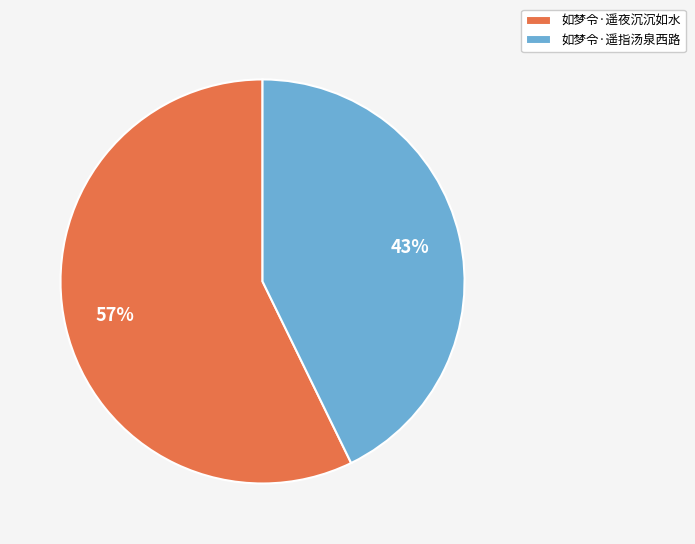

Which category has the biggest portion of the pie?

如梦令·遥夜沉沉如水